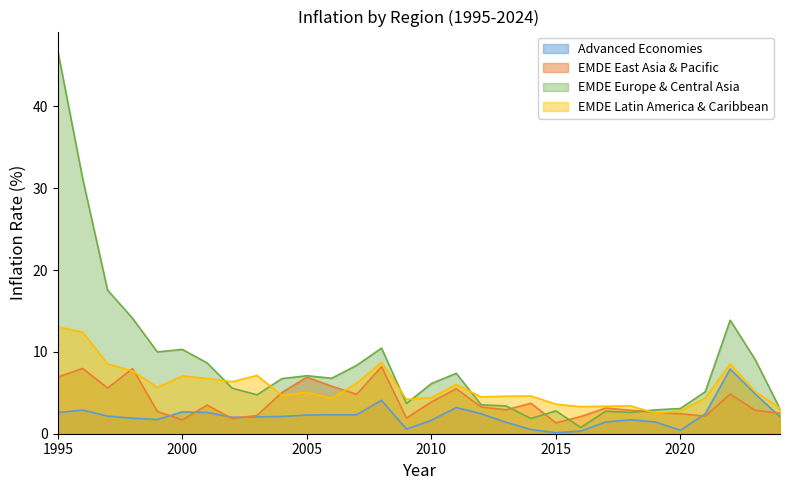

What is the approximate value of EMDE Europe & Central Asia at 2024?

3.0